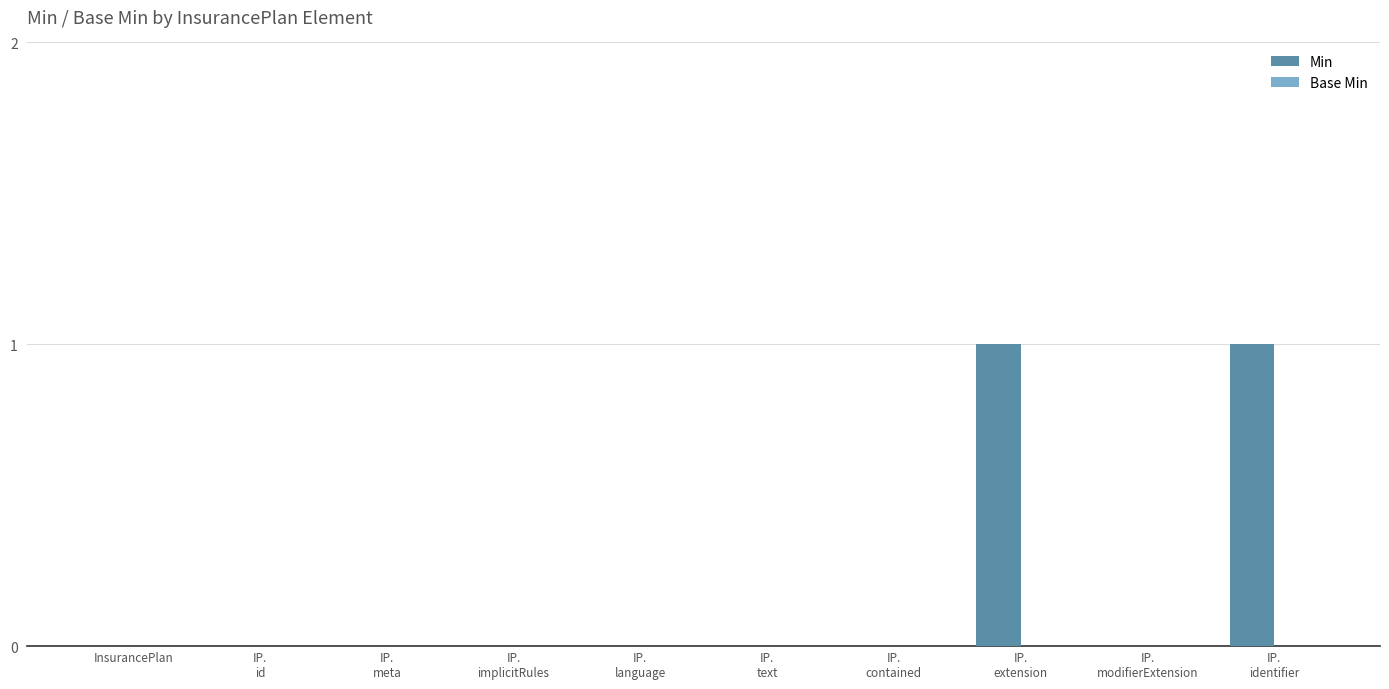

How many distinct data groups are displayed?

1